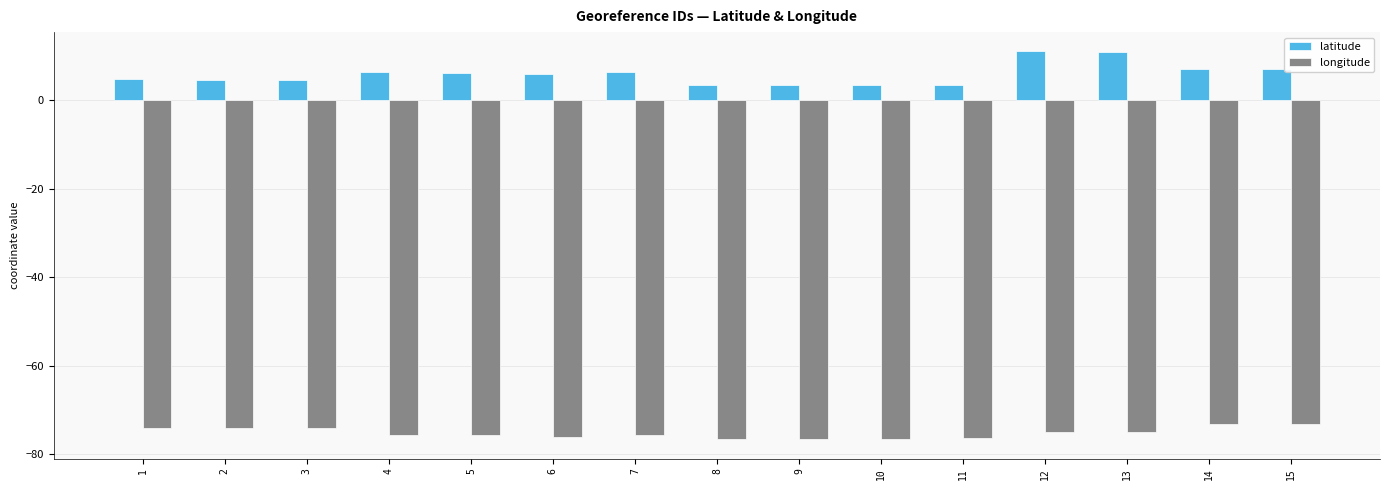

What is the sum of all latitude values?

88.7